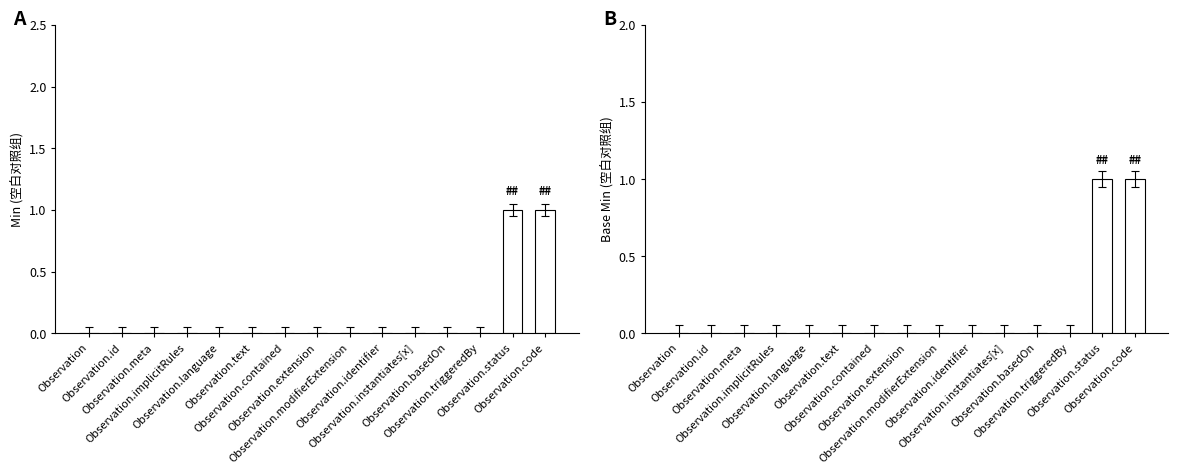

What are all the series names shown in the legend?

Min, Base Min